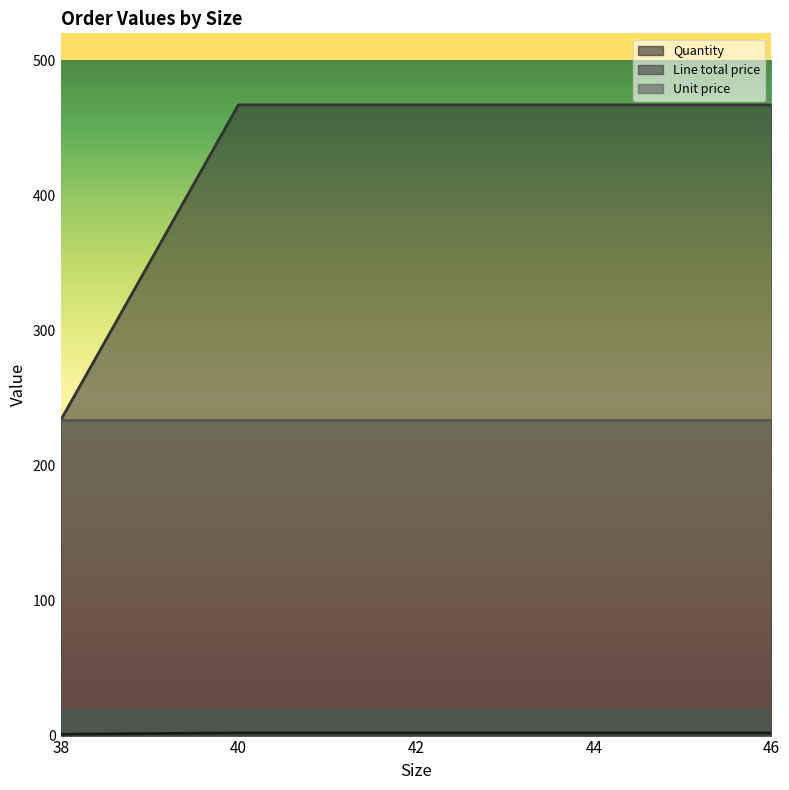

What is the total value across all series at 42?

702.5